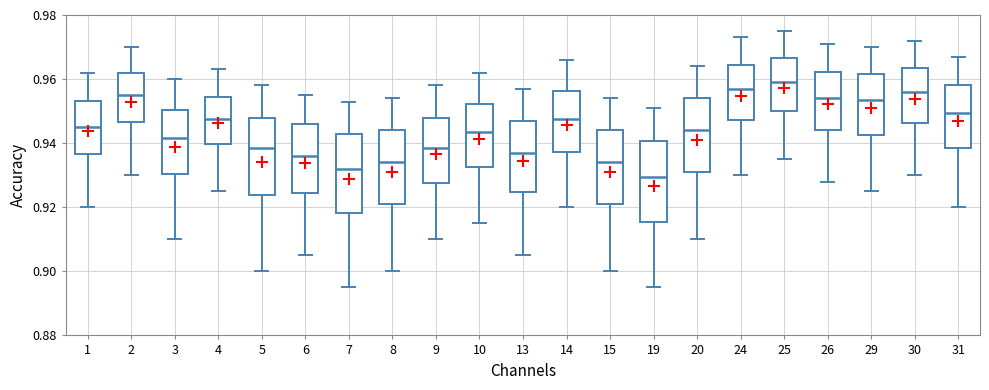

Where is the lower edge of the box at x = 31 on the y-axis? The values are not printed on the chart, so give them approximately, as read against the axis.

0.938